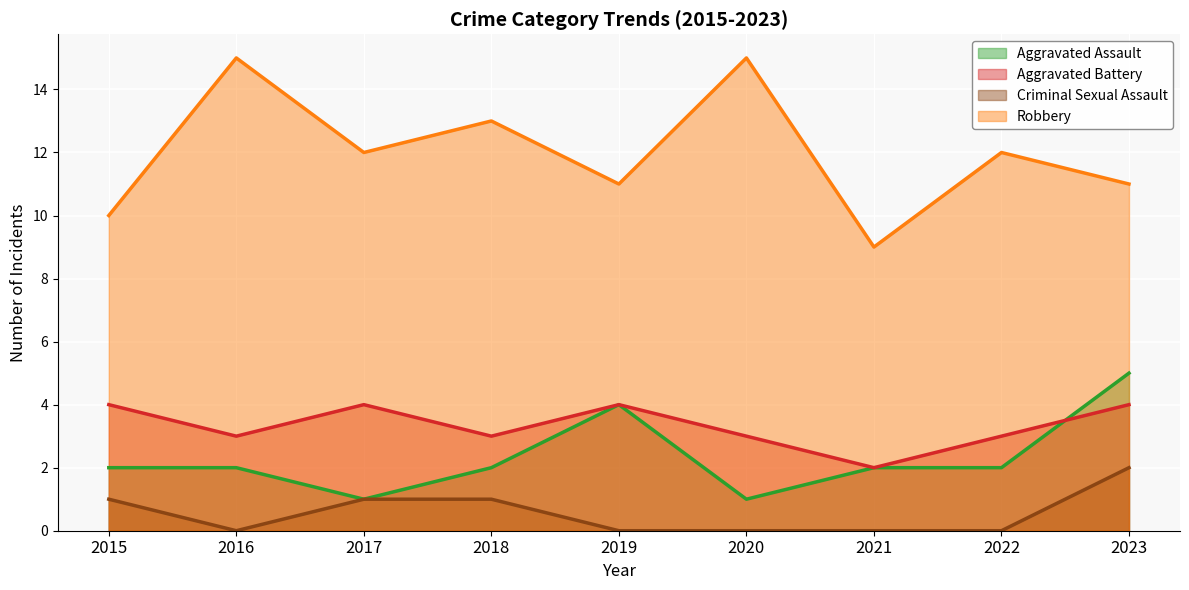

What are all the series names shown in the legend?

Aggravated Assault, Aggravated Battery, Criminal Sexual Assault, Robbery